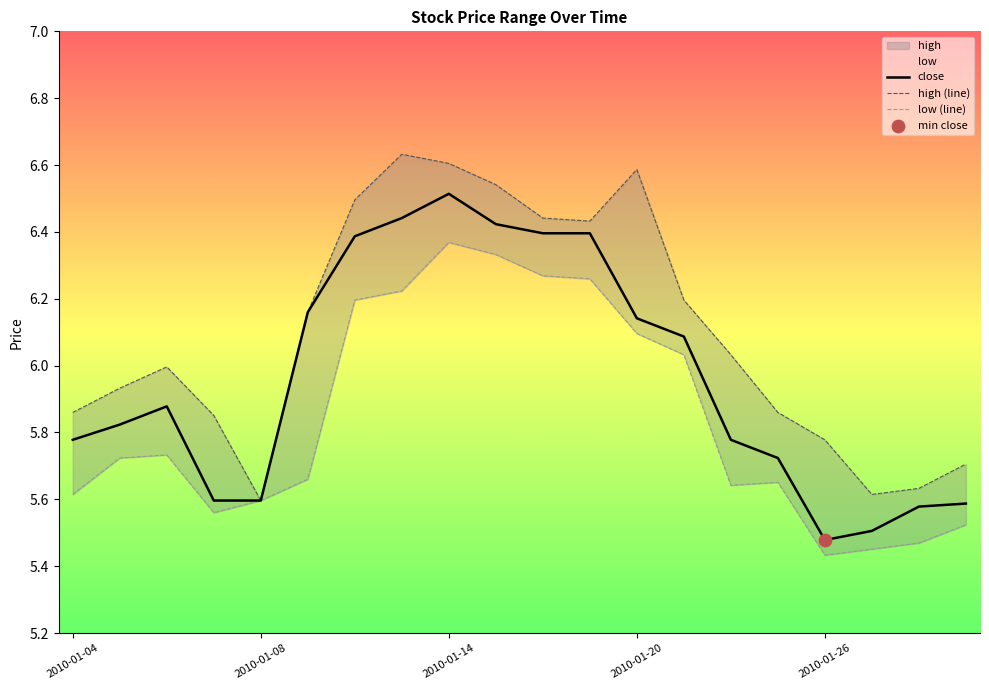

What is the total value across all series at 2010-01-04?

17.3